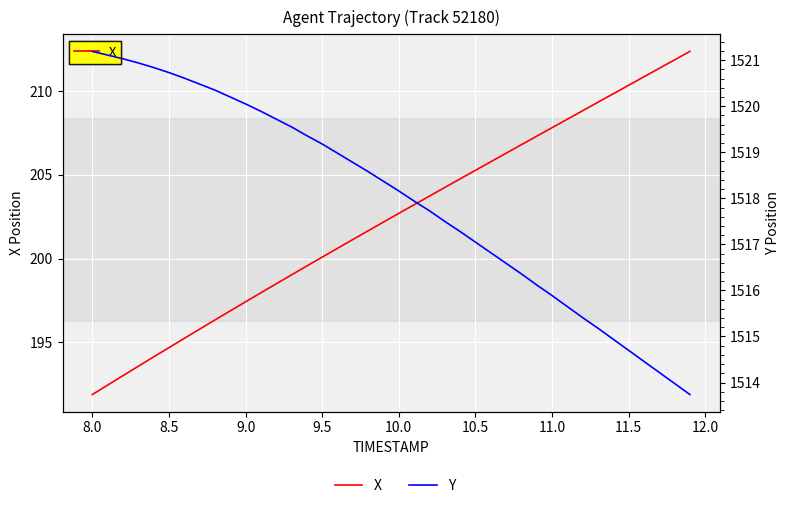

Which series has the largest range (max minus min)?

X